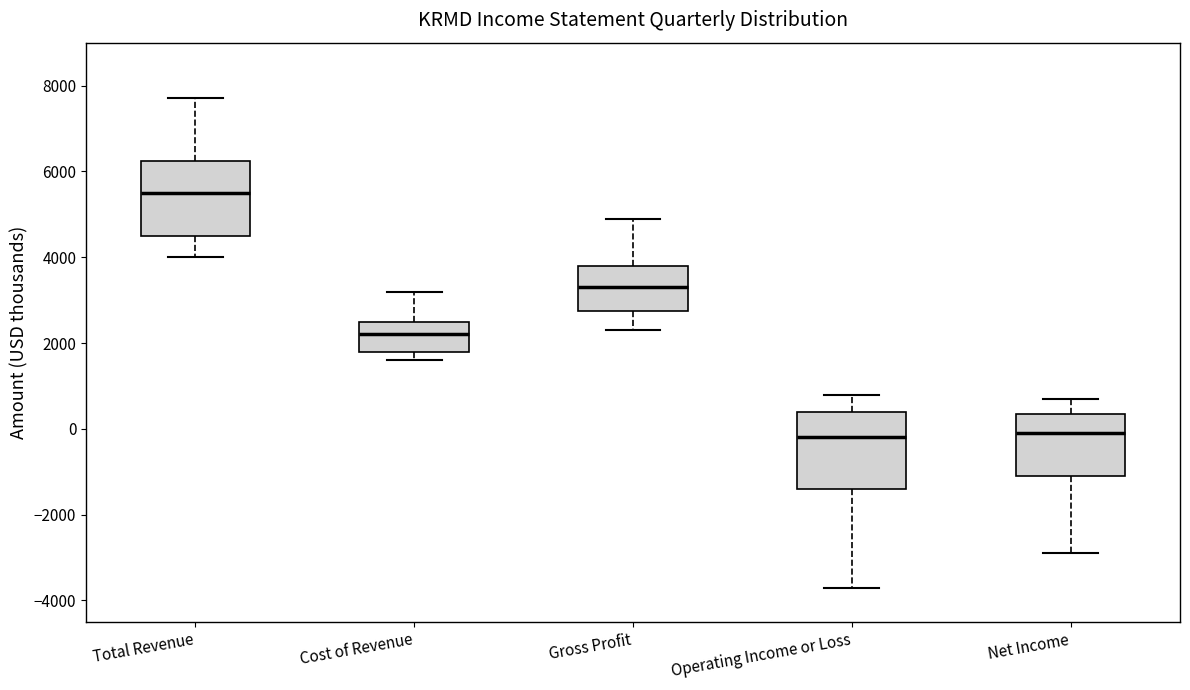

Reading left to right, read every box against the y-axis: the position of its median line, the range the box covers, and the ends of its whiskers. The values are not printed on the chart, so give them approximately, as read against the axis.

Total Revenue: median 5600, box 4600 to 6200, whiskers 4000 to 7800
Cost of Revenue: median 2200, box 1800 to 2600, whiskers 1600 to 3200
Gross Profit: median 3400, box 2800 to 3800, whiskers 2400 to 5000
Operating Income or Loss: median -200, box -1400 to 400, whiskers -3600 to 800
Net Income: median 0, box -1000 to 400, whiskers -2800 to 800